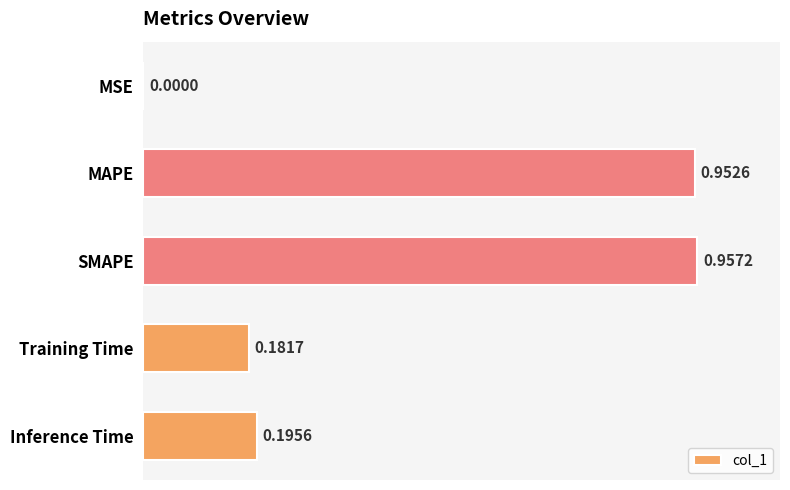

Where is the data nearest to the value 0?

MSE